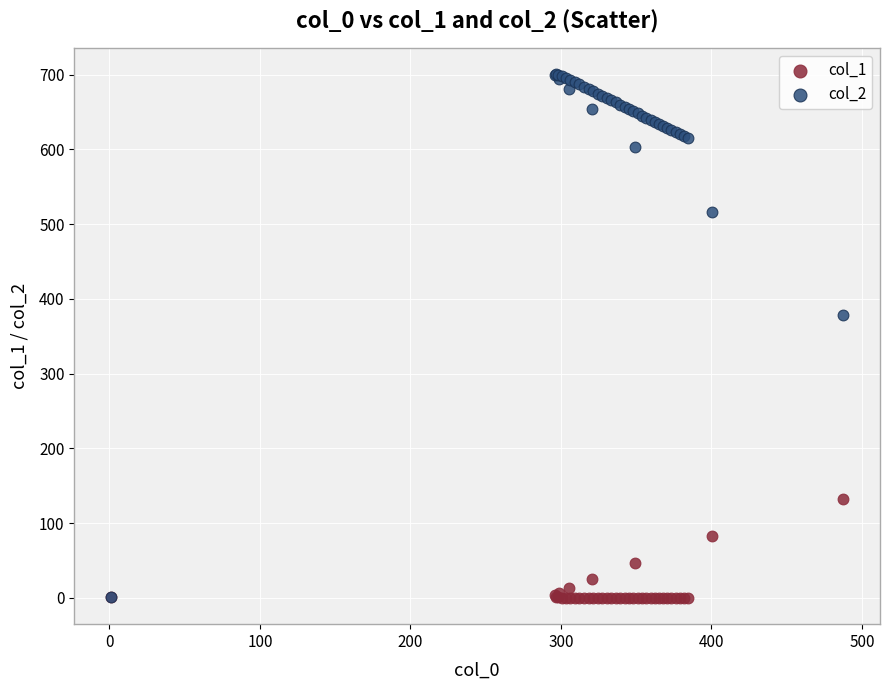

Which series contains the highest Y value?

col_2